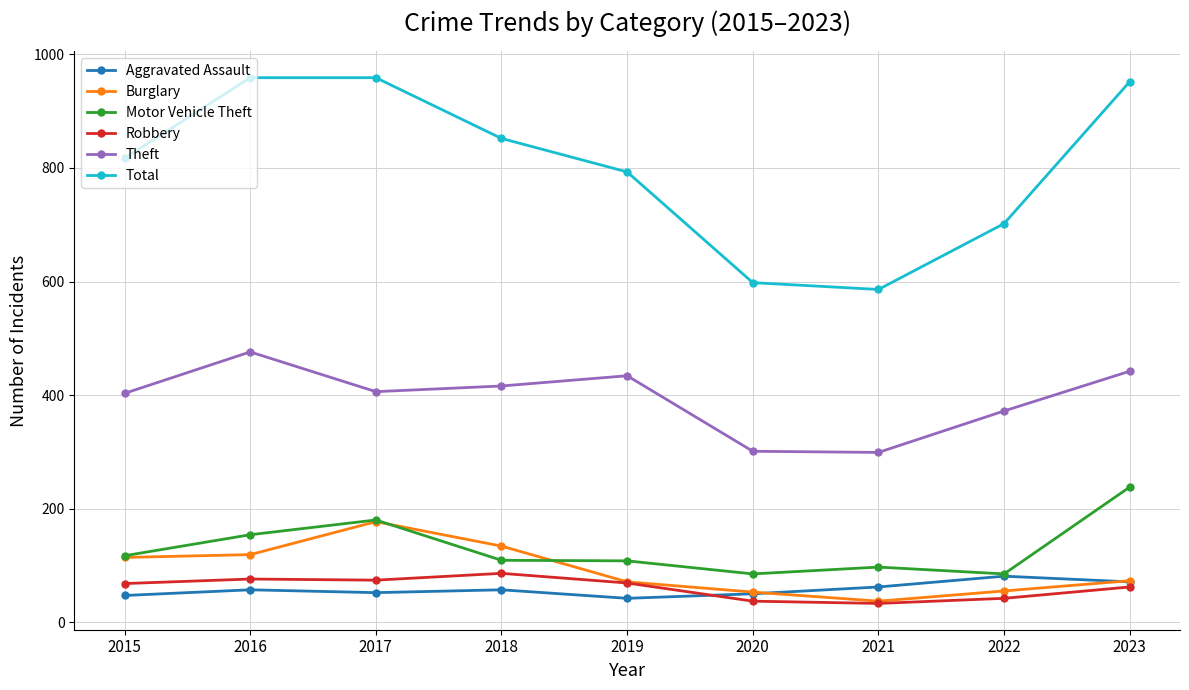

At which label does Burglary first exceed 73?

2015